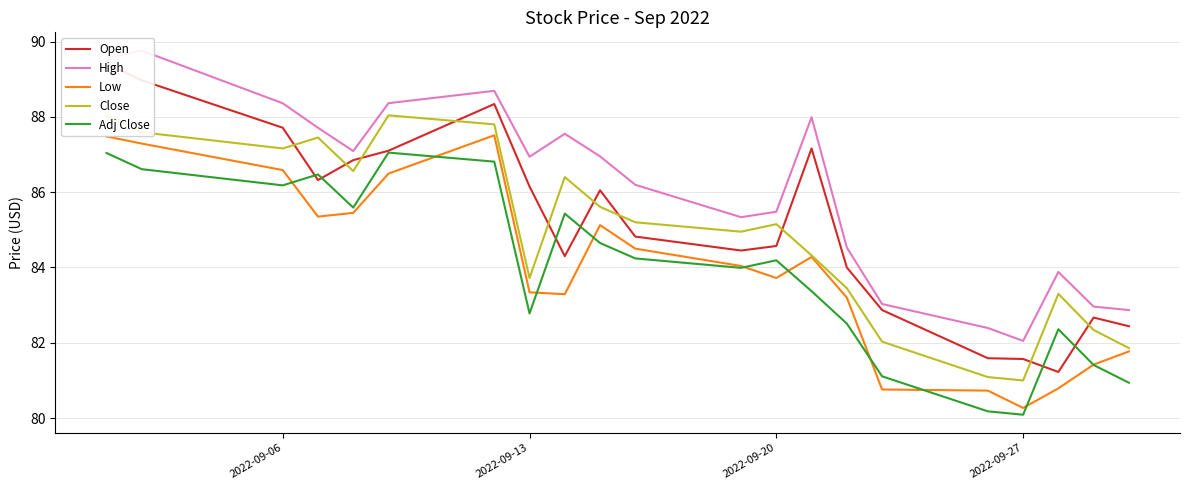

The value of Adj Close at 2022-09-06 is 53.1. True or false?

False